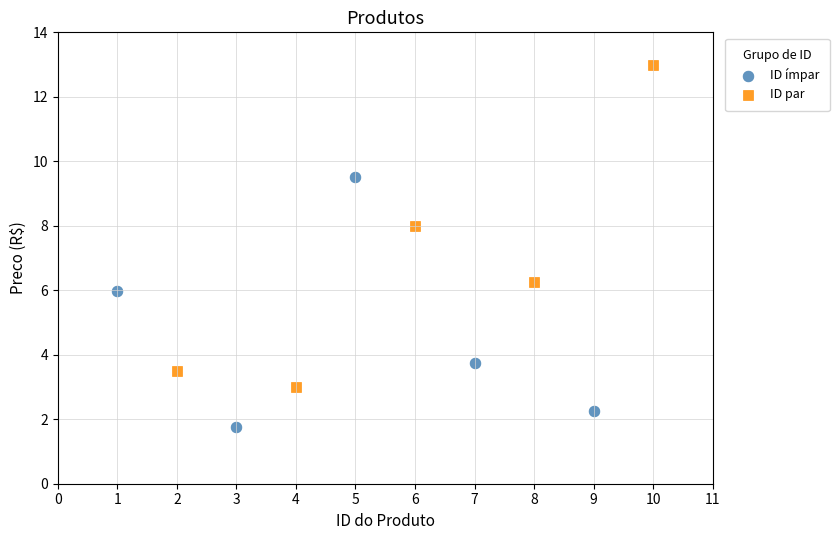

Which series reaches the maximum Y coordinate?

ID par